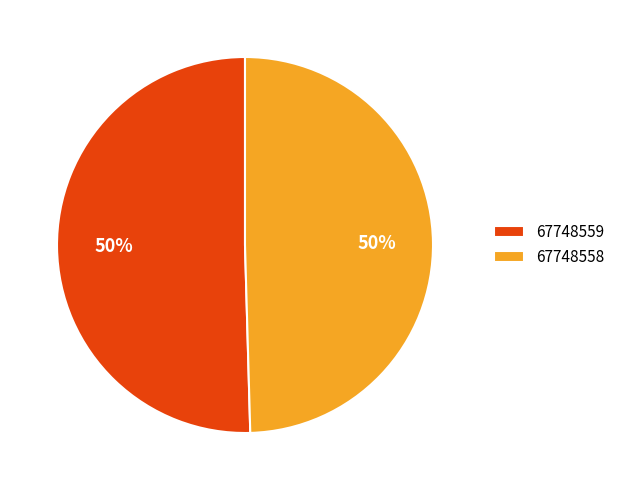

To the nearest percent, what is the combined percentage of 67748559 and 67748558?

100%